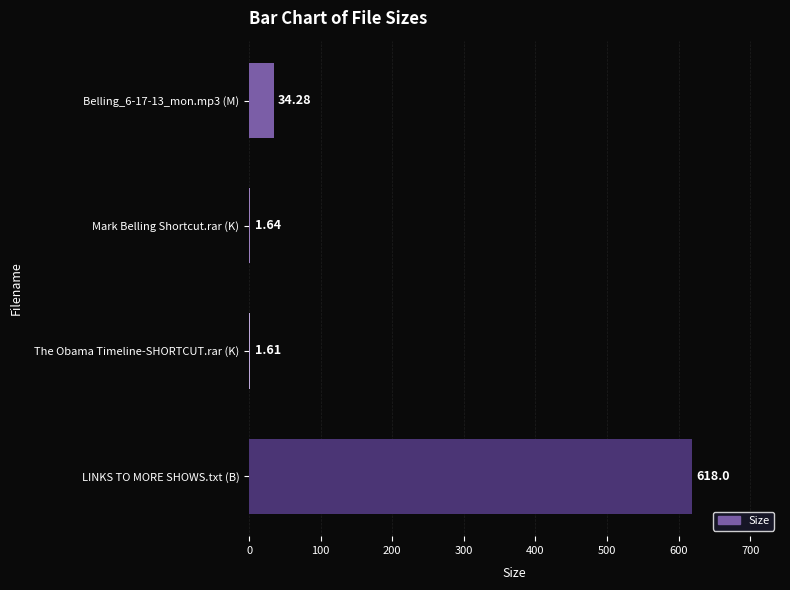

At which category does the chart reach its peak across all series?

LINKS TO MORE SHOWS.txt (B)